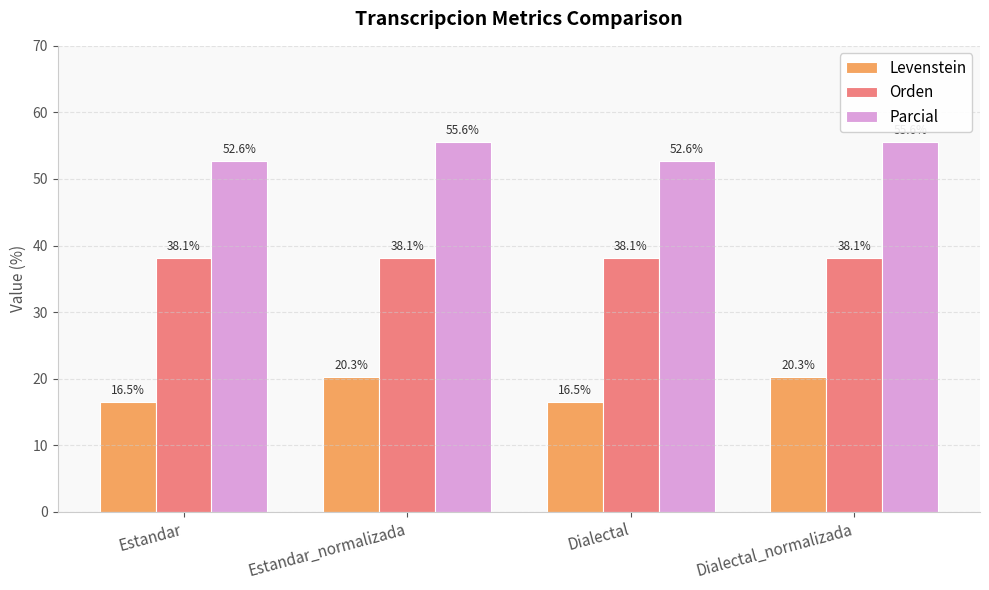

Is it true that Parcial equals 81.0 at Dialectal?

False